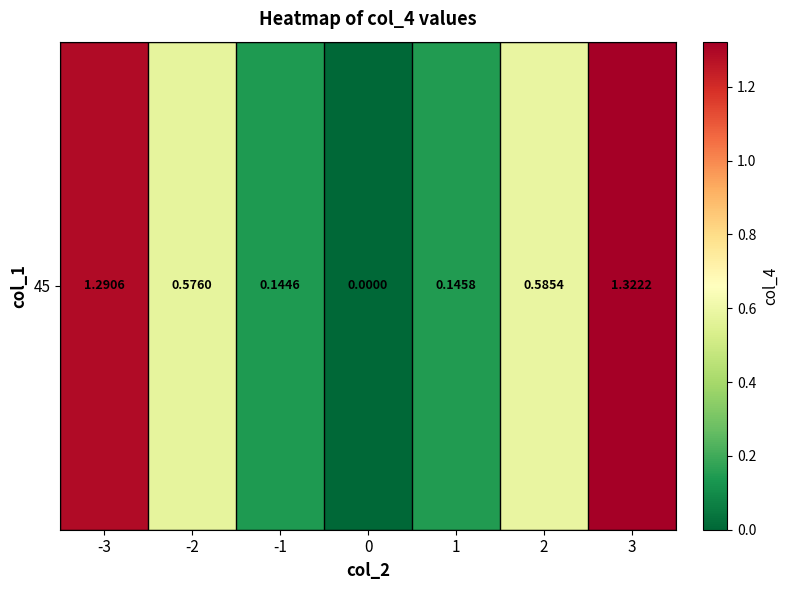

Is it true that the value at 2 is 0.4?

False